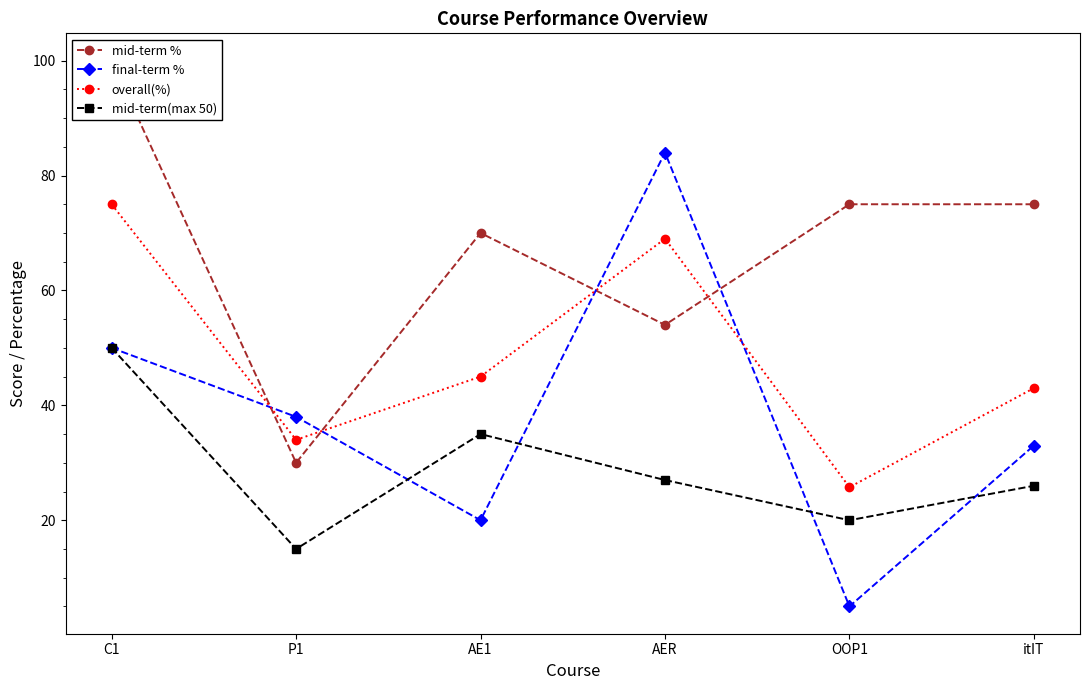

Reading right to left, what are all the values shown in this chart?

mid-term %: itIT=75.0	OOP1=75.0	AER=54.0	AE1=70.0	P1=30.0	C1=100.0
final-term %: itIT=33.0	OOP1=5.0	AER=84.0	AE1=20.0	P1=38.0	C1=50.0
overall(%): itIT=43.0	OOP1=25.8	AER=69.0	AE1=45.0	P1=34.0	C1=75.0
mid-term(max 50): itIT=26.0	OOP1=20.0	AER=27.0	AE1=35.0	P1=15.0	C1=50.0